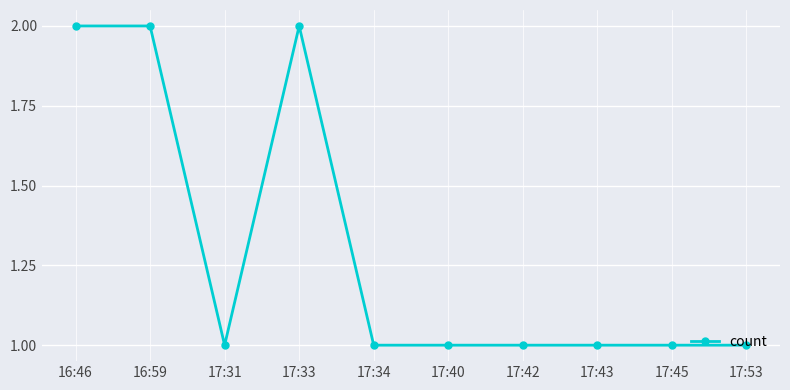

Approximately how many times larger is the value at 17:33 compared to 17:53?

2.0